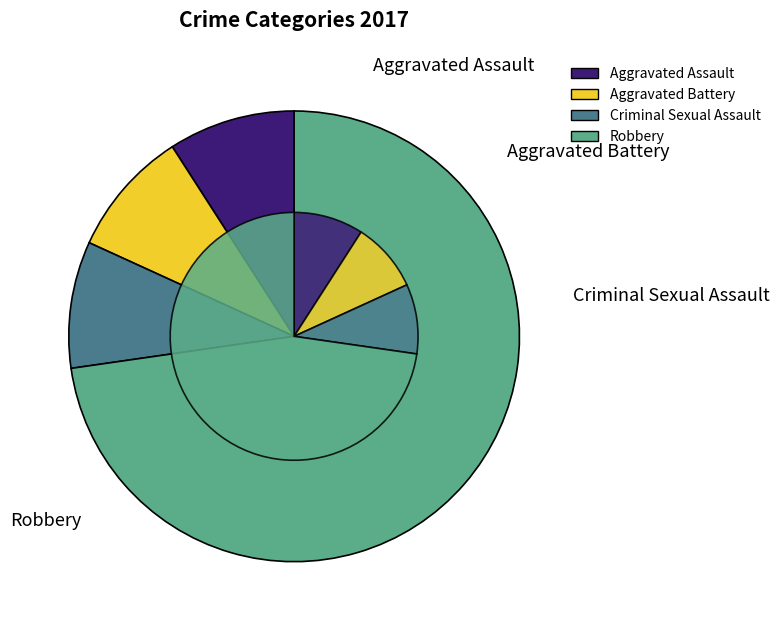

The Aggravated Assault slice represents 1% of the pie. True or false?

False